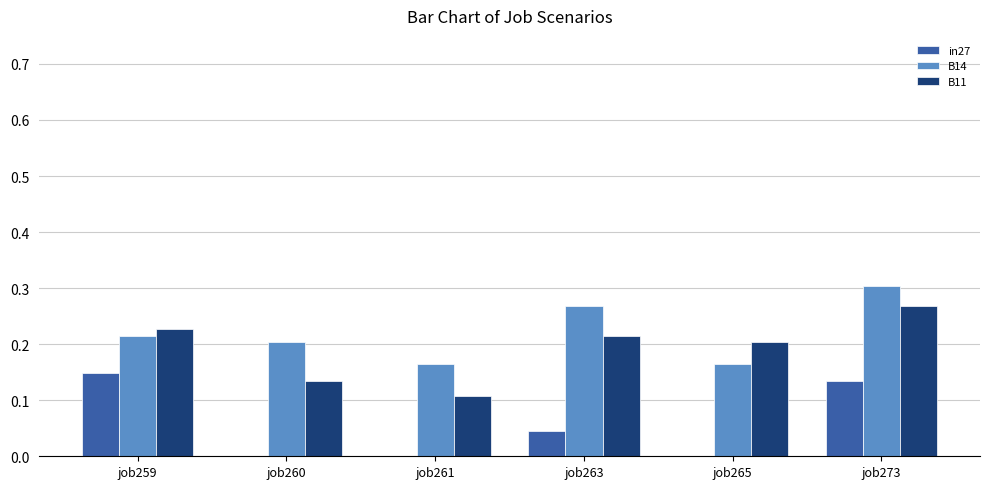

What is the sum of the B14 values at job263 and job260?

0.5